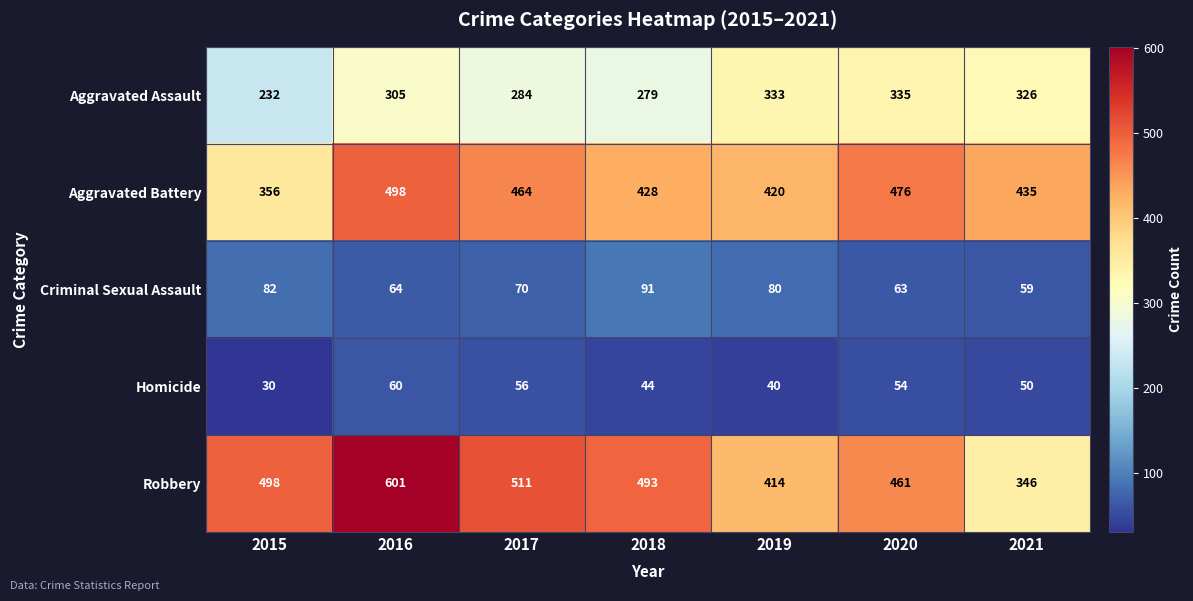

Which series has the widest spread of values?

Robbery